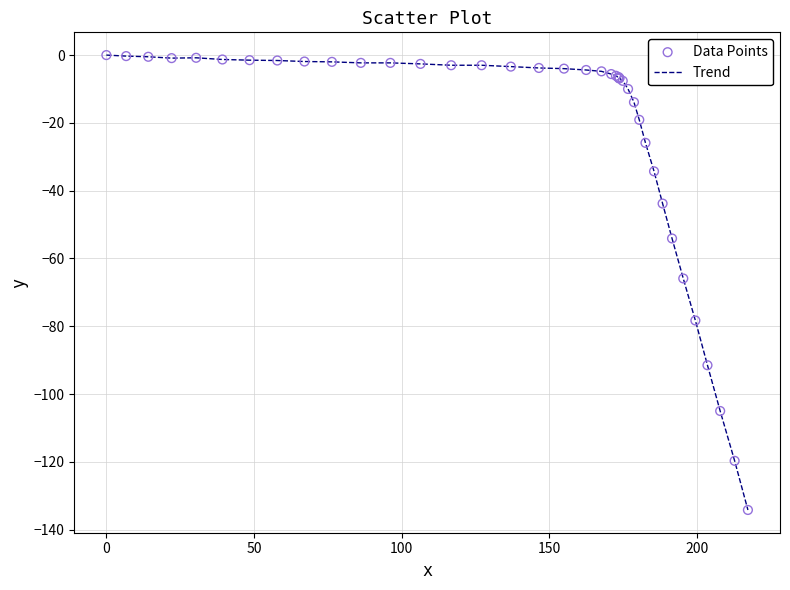

What is the difference between the maximum and minimum values?

134.2